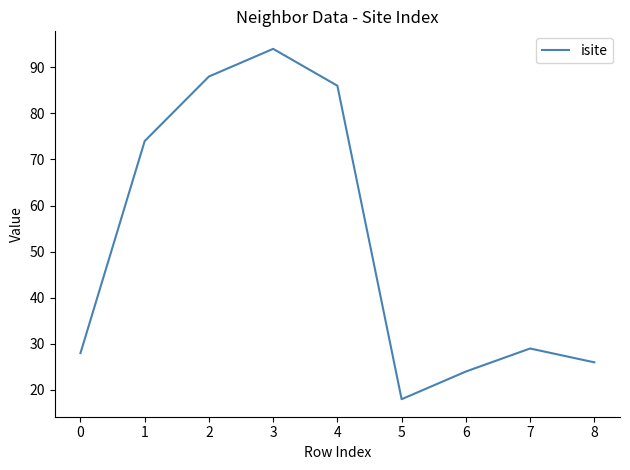

What is the change in value from 1 to 2?

+14